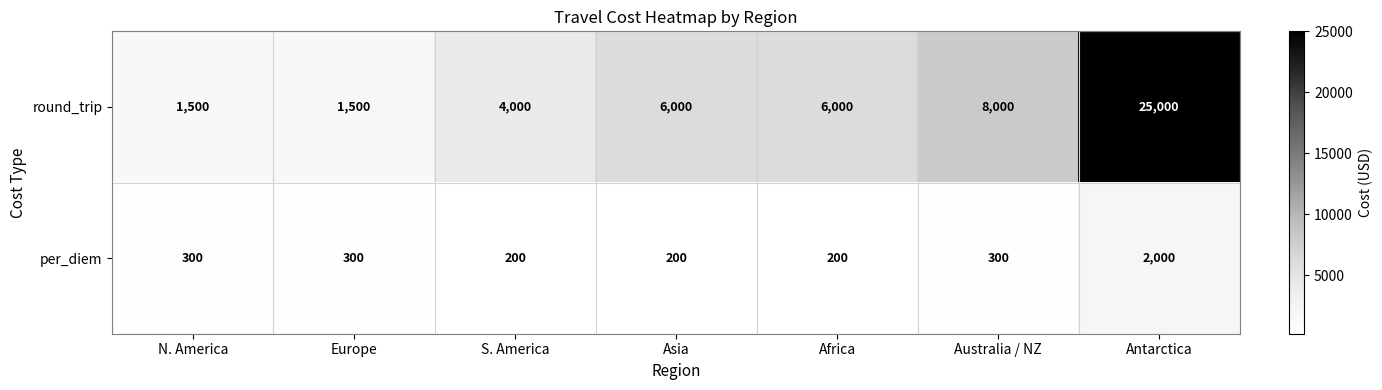

Reading left to right, transcribe all the data shown in this chart.

round_trip: N. America=1500	Europe=1500	S. America=4000	Asia=6000	Africa=6000	Australia / NZ=8000	Antarctica=25000
per_diem: N. America=300	Europe=300	S. America=200	Asia=200	Africa=200	Australia / NZ=300	Antarctica=2000